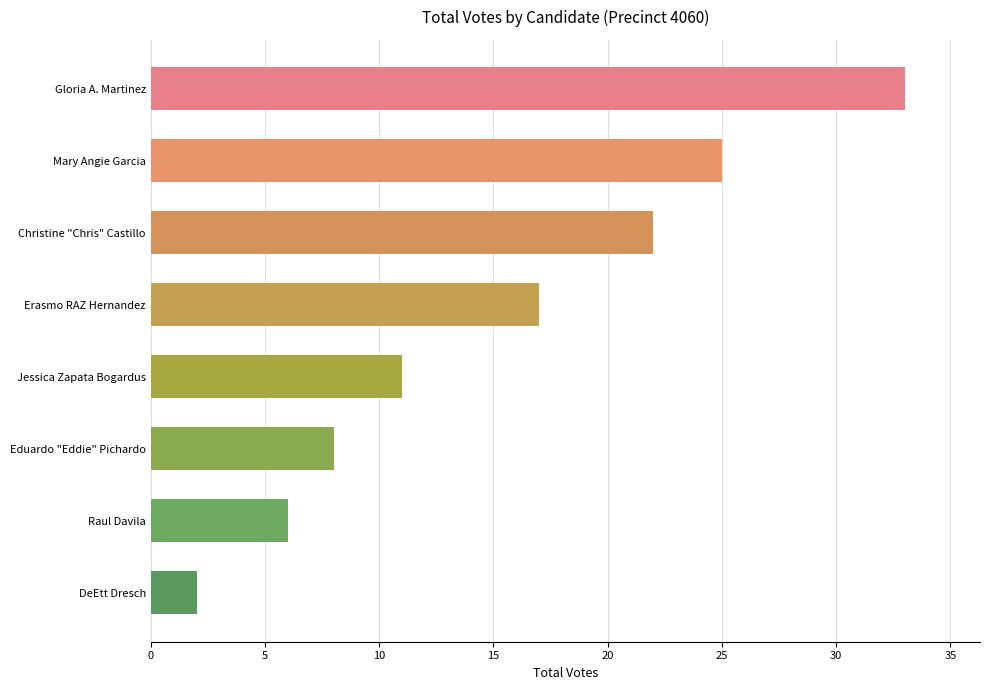

Reading top to bottom, what are all the values shown in this chart?

33	25	22	17	11	8	6	2